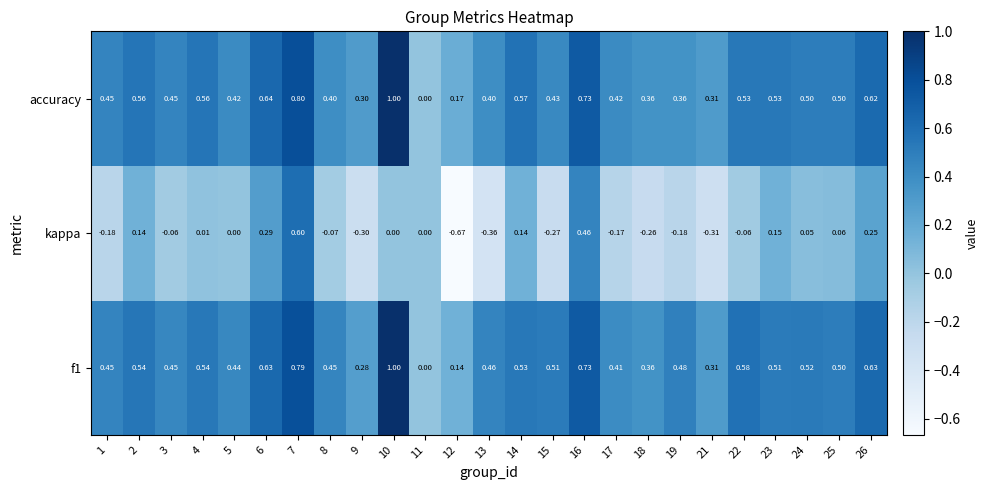

What is the difference between the highest and lowest values at 14?

0.4